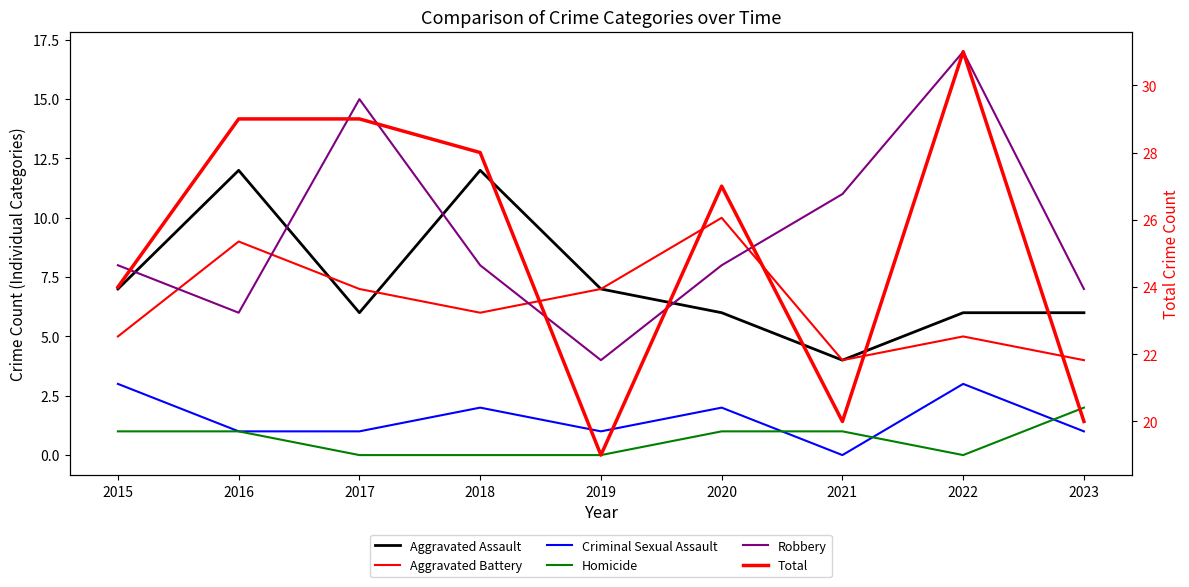

At which label does Homicide reach its minimum?

2017